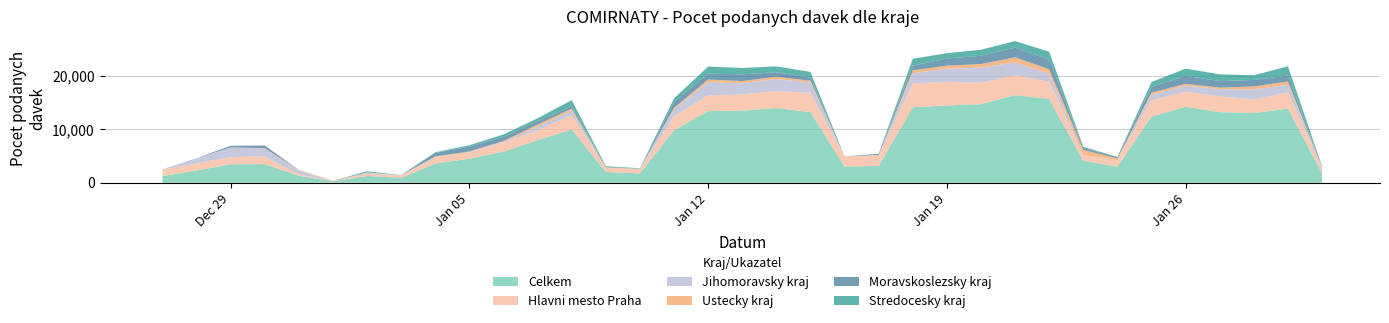

Reading left to right, transcribe all the data shown in this chart.

Celkem: 27.12.2020=1256	28.12.2020=2299	29.12.2020=3452	30.12.2020=3481	31.12.2020=1305	01.01.2021=261	02.01.2021=1269	03.01.2021=915	04.01.2021=3584	05.01.2021=4497	06.01.2021=5825	07.01.2021=7949	08.01.2021=9953	09.01.2021=2013	10.01.2021=1755	11.01.2021=9810	12.01.2021=13383	13.01.2021=13490	14.01.2021=13952	15.01.2021=13189	16.01.2021=3050	17.01.2021=3141	18.01.2021=14100	19.01.2021=14438	20.01.2021=14673	21.01.2021=16360	22.01.2021=15650	23.01.2021=4120	24.01.2021=2987	25.01.2021=12367	26.01.2021=14192	27.01.2021=13195	28.01.2021=13016	29.01.2021=13866	30.01.2021=1803
Hlavni mesto Praha: 27.12.2020=1182	28.12.2020=1321	29.12.2020=1354	30.12.2020=1424	31.12.2020=255	01.01.2021=0	02.01.2021=409	03.01.2021=356	04.01.2021=1183	05.01.2021=1139	06.01.2021=1687	07.01.2021=1831	08.01.2021=2717	09.01.2021=647	10.01.2021=729	11.01.2021=2593	12.01.2021=2956	13.01.2021=2997	14.01.2021=3179	15.01.2021=3613	16.01.2021=1708	17.01.2021=1893	18.01.2021=4463	19.01.2021=4413	20.01.2021=4011	21.01.2021=3786	22.01.2021=3205	23.01.2021=1036	24.01.2021=1250	25.01.2021=3026	26.01.2021=2814	27.01.2021=2937	28.01.2021=2544	29.01.2021=3028	30.01.2021=913
Jihomoravsky kraj: 27.12.2020=73	28.12.2020=978	29.12.2020=1791	30.12.2020=1553	31.12.2020=639	01.01.2021=30	02.01.2021=138	03.01.2021=86	04.01.2021=61	05.01.2021=77	06.01.2021=132	07.01.2021=691	08.01.2021=779	09.01.2021=55	10.01.2021=68	11.01.2021=1361	12.01.2021=2462	13.01.2021=2115	14.01.2021=2246	15.01.2021=1909	16.01.2021=50	17.01.2021=67	18.01.2021=1890	19.01.2021=2455	20.01.2021=2829	21.01.2021=2336	22.01.2021=1500	23.01.2021=12	24.01.2021=2	25.01.2021=1027	26.01.2021=1134	27.01.2021=1352	28.01.2021=1871	29.01.2021=1408	30.01.2021=72
Ustecky kraj: 27.12.2020=0	28.12.2020=0	29.12.2020=0	30.12.2020=17	31.12.2020=130	01.01.2021=90	02.01.2021=94	03.01.2021=79	04.01.2021=88	05.01.2021=158	06.01.2021=153	07.01.2021=404	08.01.2021=404	09.01.2021=159	10.01.2021=96	11.01.2021=243	12.01.2021=487	13.01.2021=388	14.01.2021=428	15.01.2021=361	16.01.2021=108	17.01.2021=100	18.01.2021=538	19.01.2021=567	20.01.2021=664	21.01.2021=950	22.01.2021=841	23.01.2021=970	24.01.2021=310	25.01.2021=413	26.01.2021=344	27.01.2021=289	28.01.2021=558	29.01.2021=610	30.01.2021=152
Moravskoslezsky kraj: 27.12.2020=1	28.12.2020=0	29.12.2020=306	30.12.2020=486	31.12.2020=24	01.01.2021=0	02.01.2021=0	03.01.2021=0	04.01.2021=656	05.01.2021=871	06.01.2021=787	07.01.2021=660	08.01.2021=416	09.01.2021=12	10.01.2021=0	11.01.2021=1028	12.01.2021=1081	13.01.2021=1262	14.01.2021=826	15.01.2021=571	16.01.2021=1	17.01.2021=212	18.01.2021=870	19.01.2021=1341	20.01.2021=1537	21.01.2021=1813	22.01.2021=1780	23.01.2021=336	24.01.2021=280	25.01.2021=1070	26.01.2021=1494	27.01.2021=1203	28.01.2021=1216	29.01.2021=1106	30.01.2021=42
Stredocesky kraj: 27.12.2020=0	28.12.2020=0	29.12.2020=1	30.12.2020=0	31.12.2020=18	01.01.2021=0	02.01.2021=234	03.01.2021=0	04.01.2021=127	05.01.2021=268	06.01.2021=446	07.01.2021=512	08.01.2021=1164	09.01.2021=195	10.01.2021=65	11.01.2021=727	12.01.2021=1333	13.01.2021=1189	14.01.2021=1108	15.01.2021=1055	16.01.2021=0	17.01.2021=0	18.01.2021=1301	19.01.2021=986	20.01.2021=1129	21.01.2021=1217	22.01.2021=1492	23.01.2021=241	24.01.2021=0	25.01.2021=913	26.01.2021=1334	27.01.2021=1280	28.01.2021=874	29.01.2021=1739	30.01.2021=114